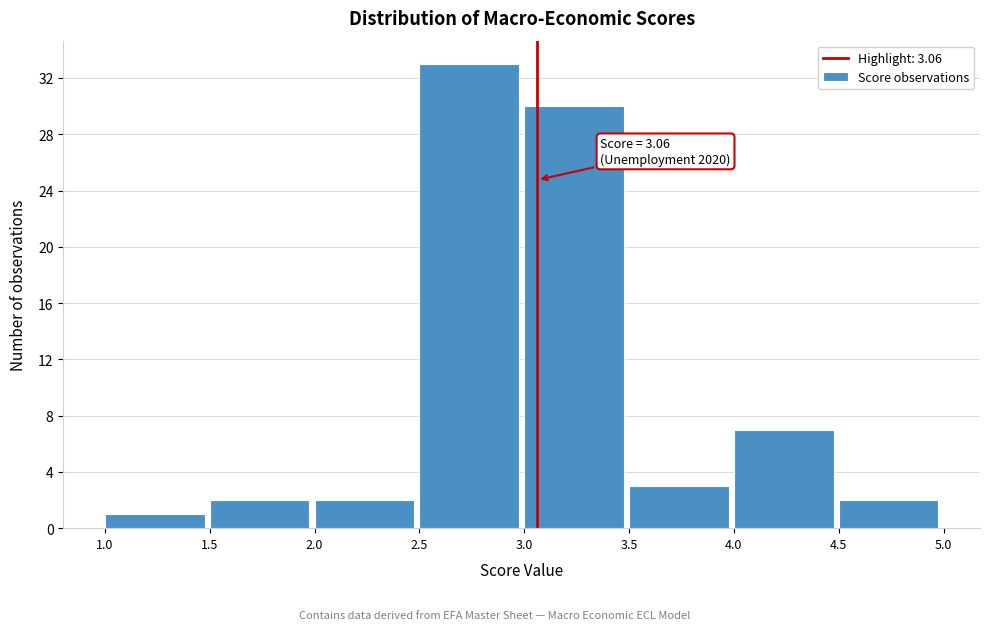

Which range on the x-axis has the tallest bar?

2.5 to 3.0